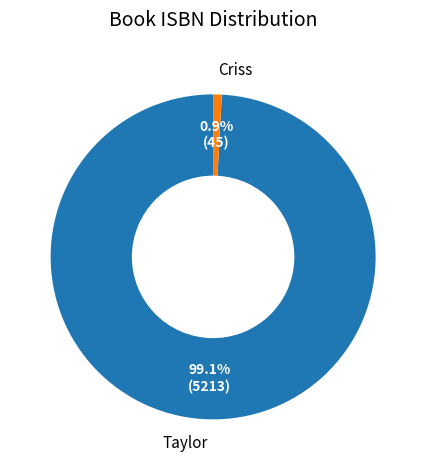

The Criss slice represents 1% of the pie. True or false?

True